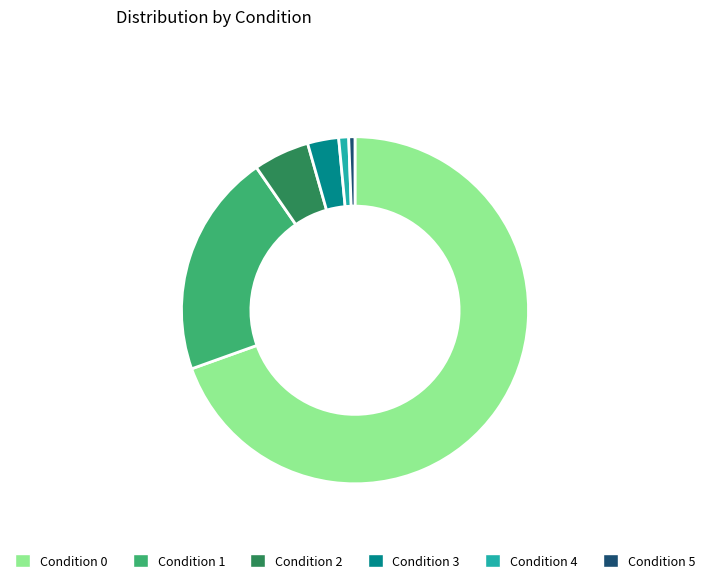

Which slice is the largest?

Condition 0